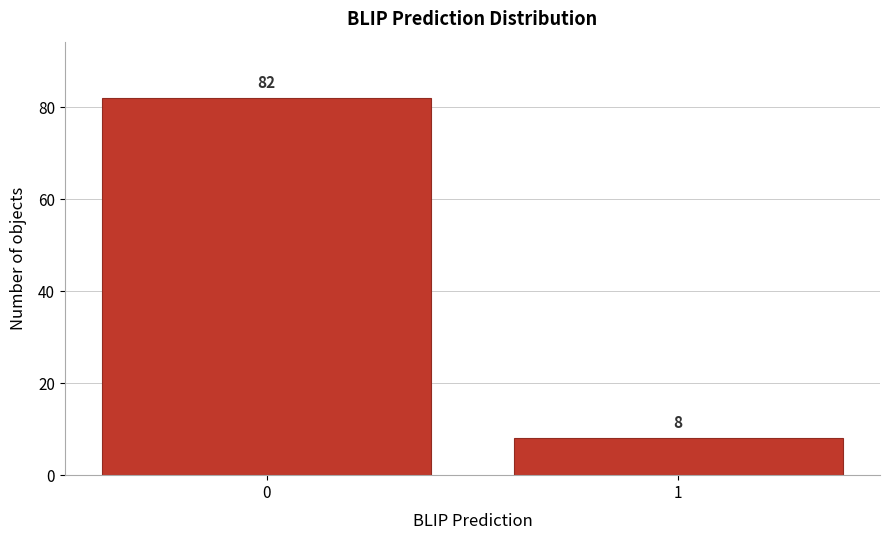

Reading right to left, extract all data points from this chart.

1=8	0=82